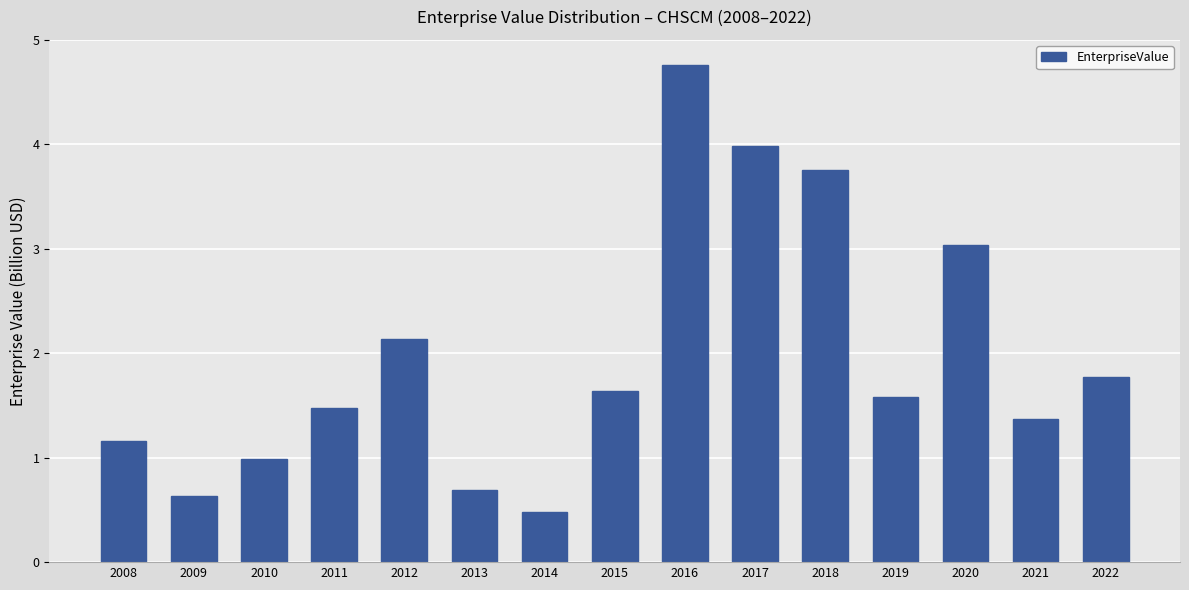

How many bars are there in total?

15